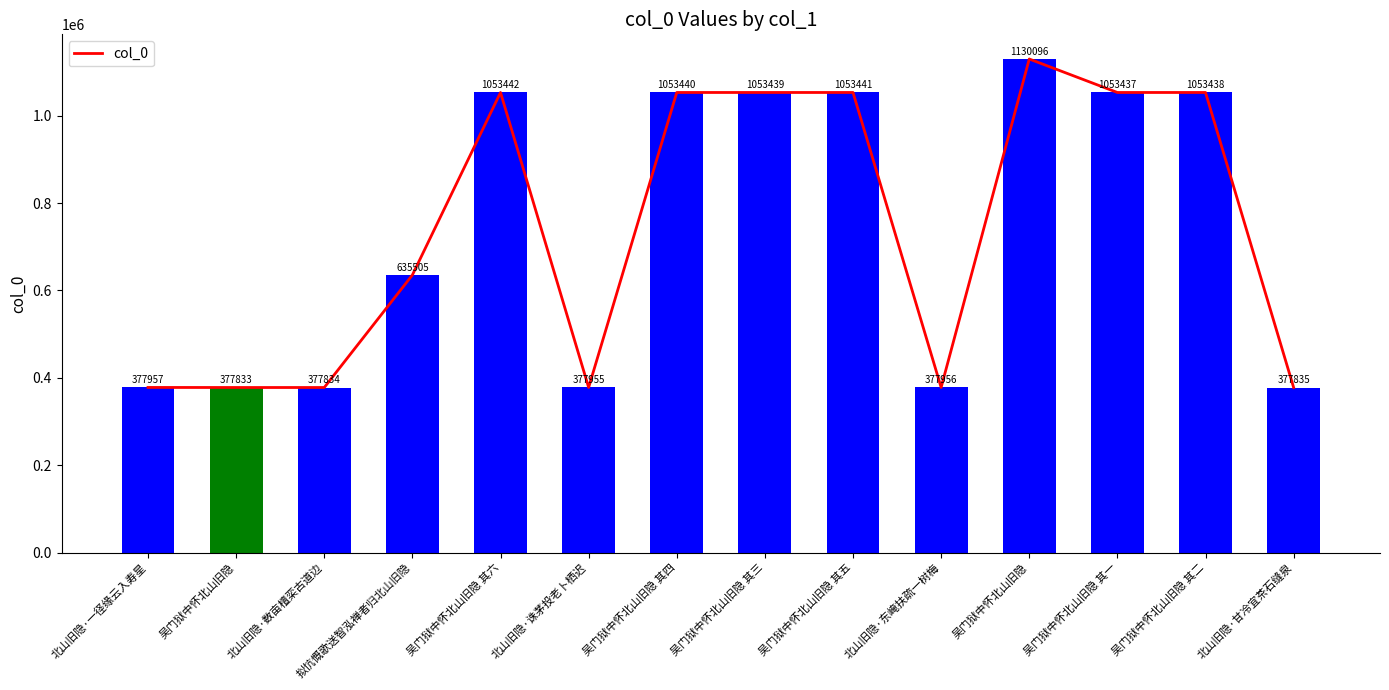

The chart shows a value of 377835 at 北山旧隐·甘冷宜茶石缝泉. True or false?

True